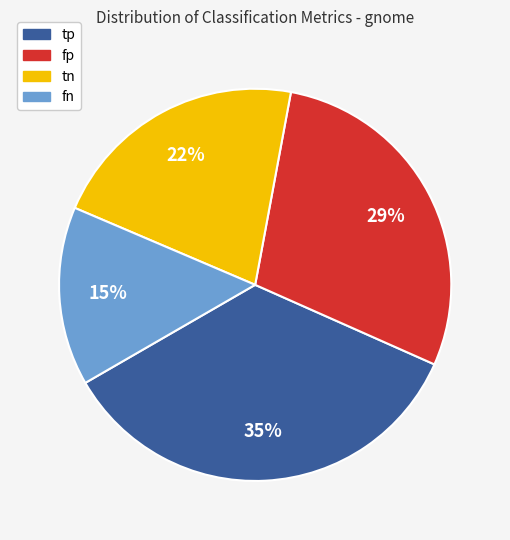

Rank the categories by value from lowest to highest.

fn, tn, fp, tp